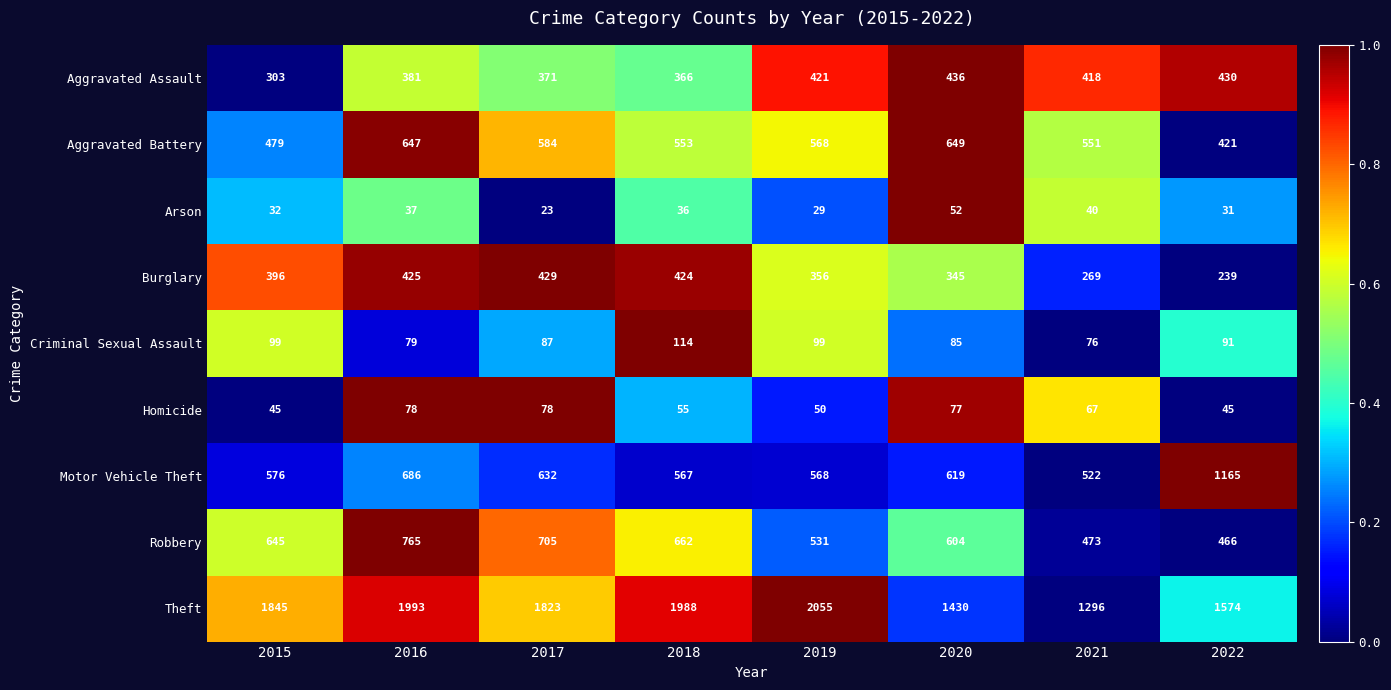

At which category is the sum across all series the highest?

2016